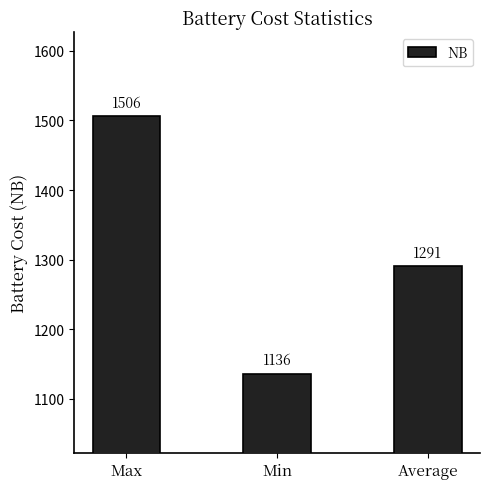

List the labels in order of value, smallest first.

Min, Average, Max